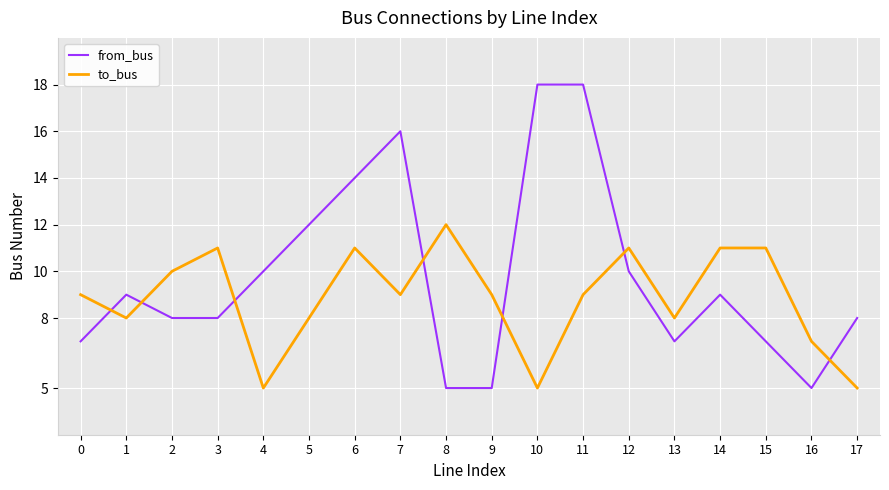

Rank the series at 10 from highest to lowest value.

from_bus, to_bus